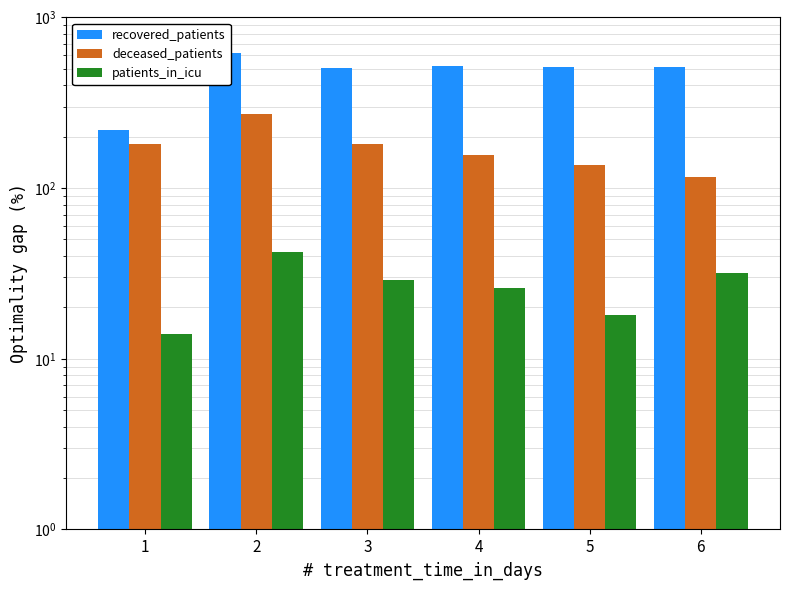

At how many categories does at least one series exceed 566?

1